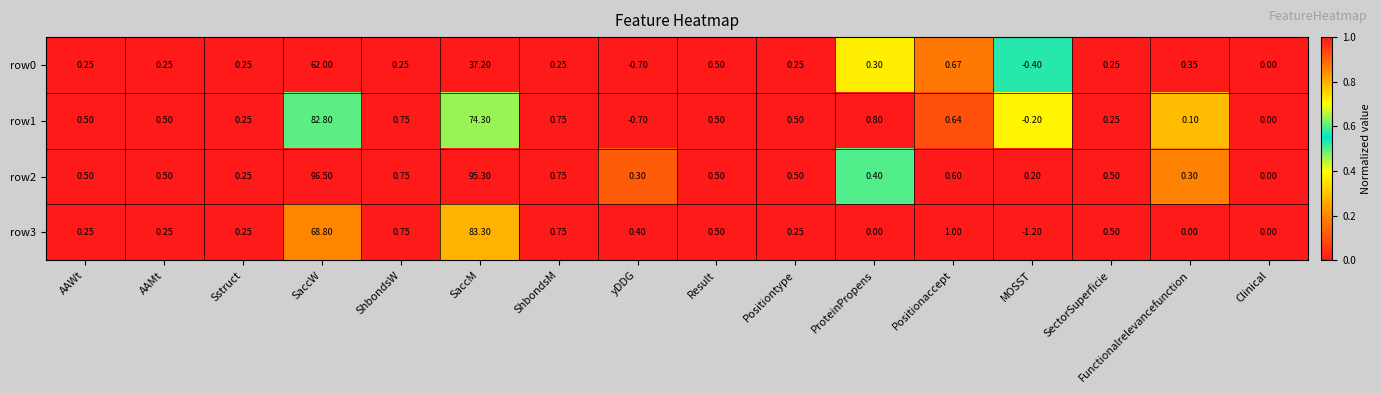

At which category is the sum across all series the highest?

SaccW